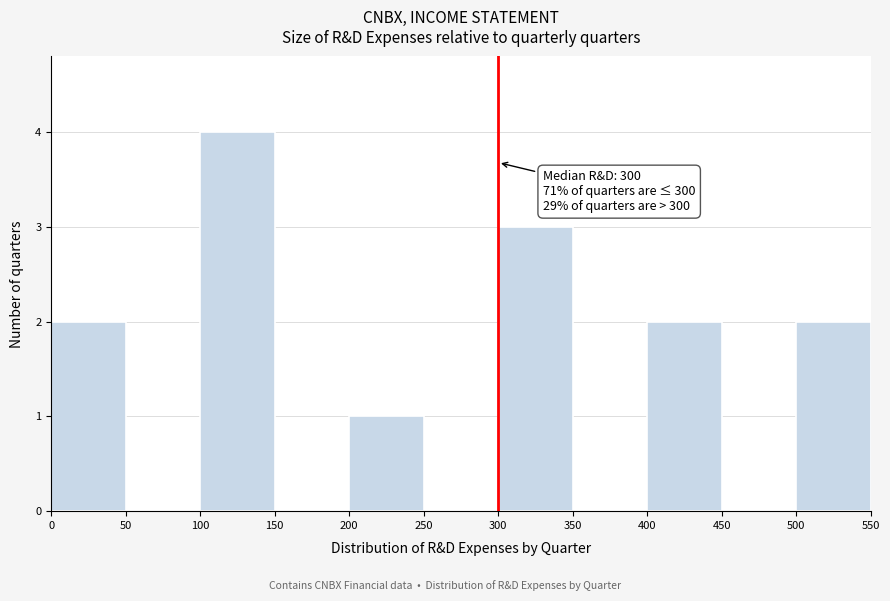

Which range on the x-axis has the tallest bar?

100 to 150